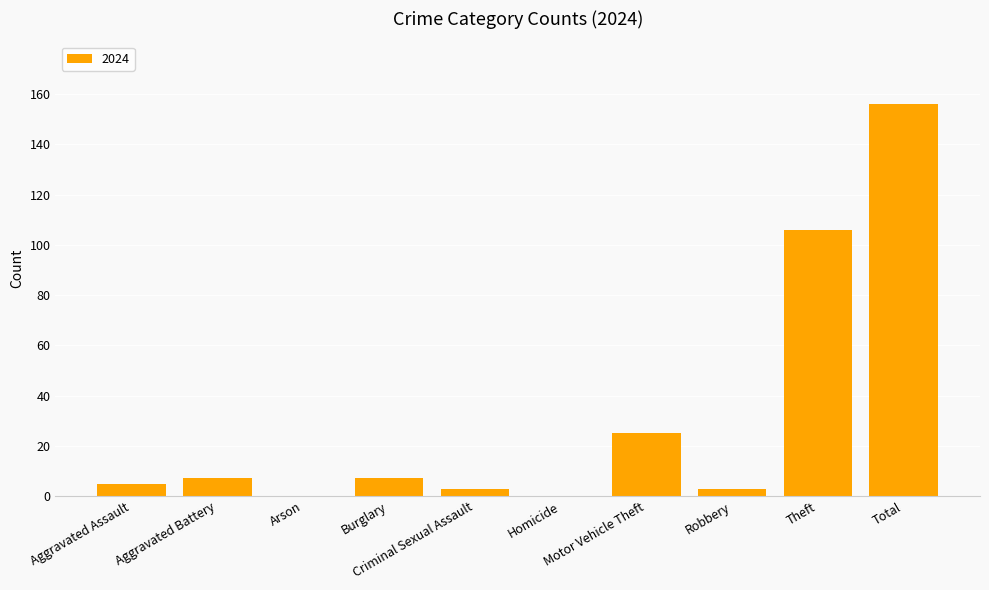

What is the maximum value shown in the chart?

156